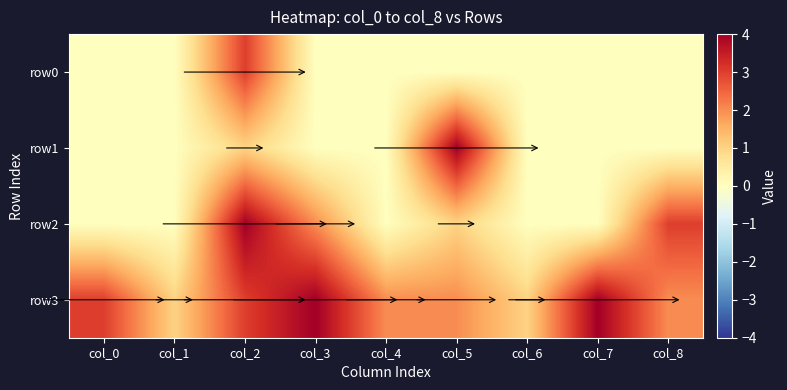

Between col_5 and col_4, which is larger?

col_5